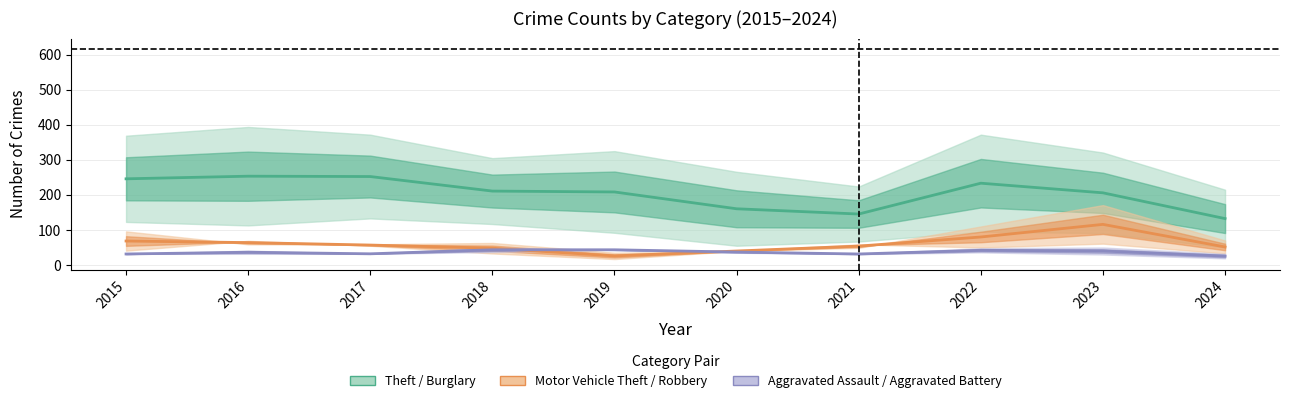

What is the minimum value shown in the chart?

17